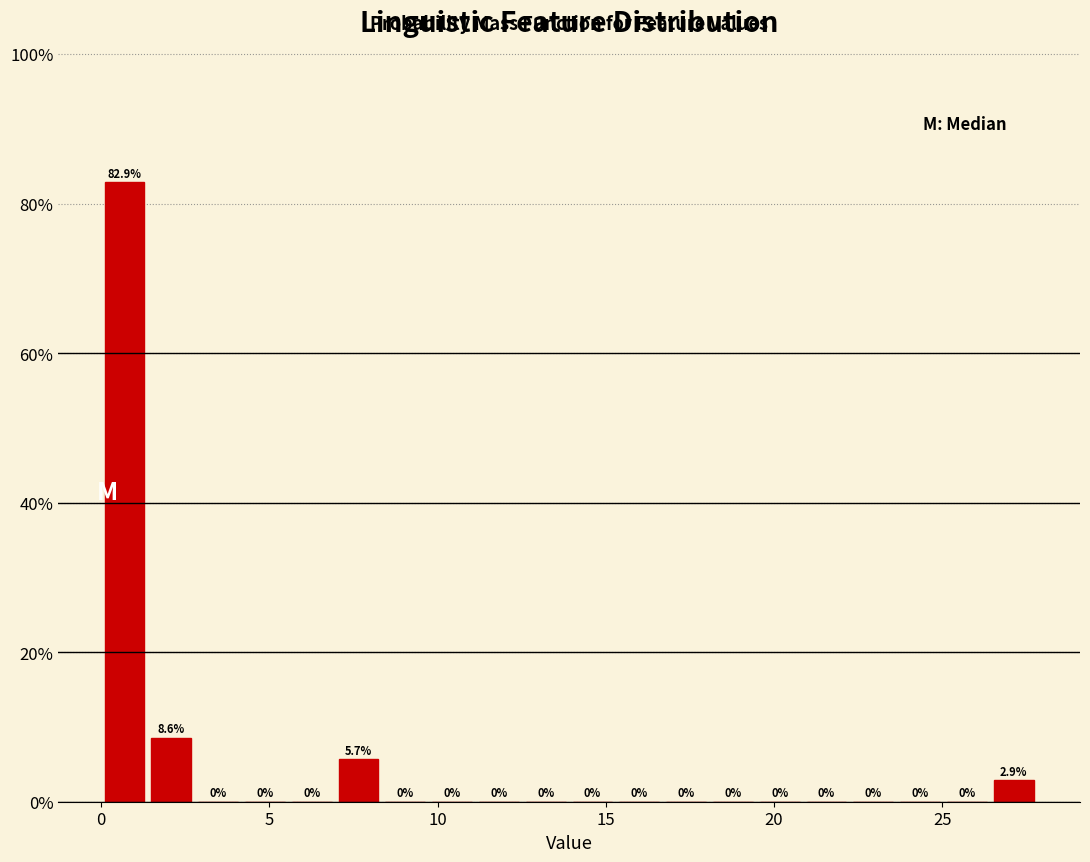

Read against the x-axis, roughly where is the centre of the tallest bar?

0.5